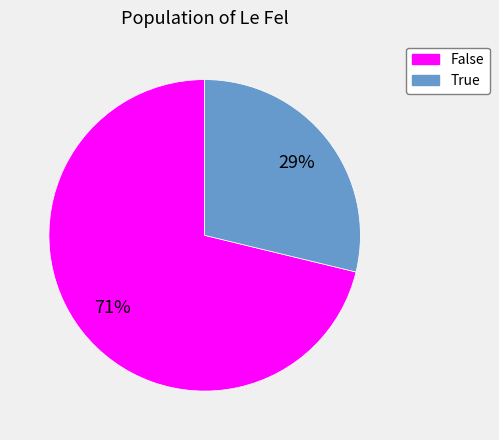

Approximately how many times larger is the value at True compared to False?

0.4